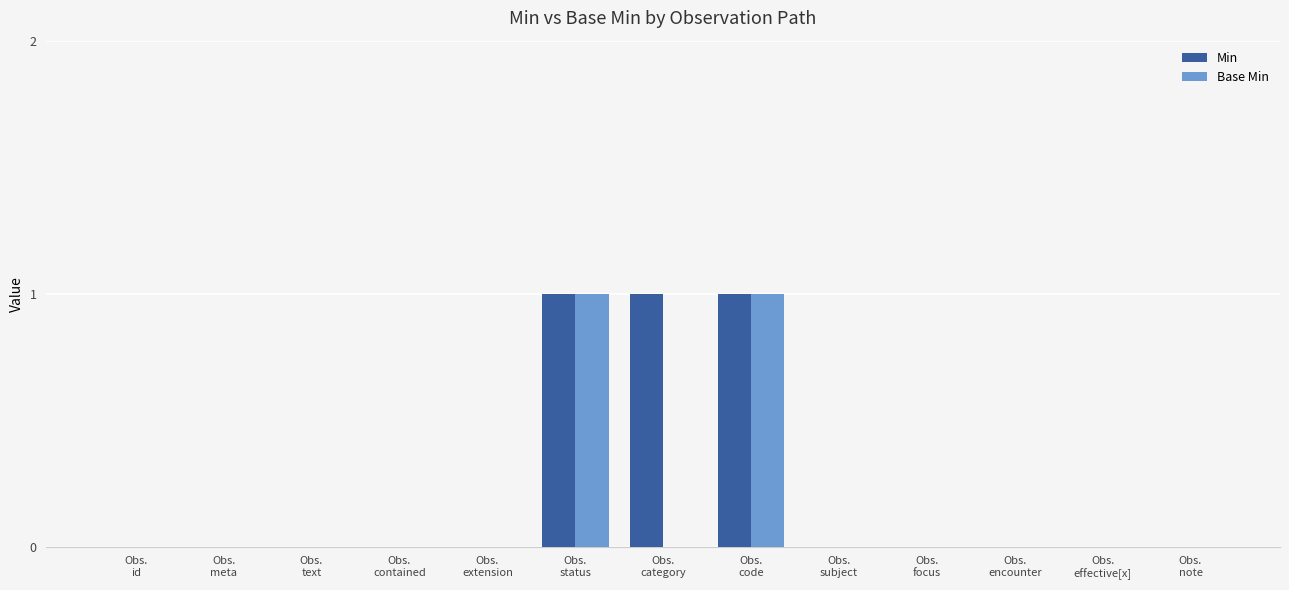

Reading left to right, transcribe all the data shown in this chart.

Min: 0	0	0	0	0	1	1	1	0	0	0	0	0
Base Min: 0	0	0	0	0	1	0	1	0	0	0	0	0